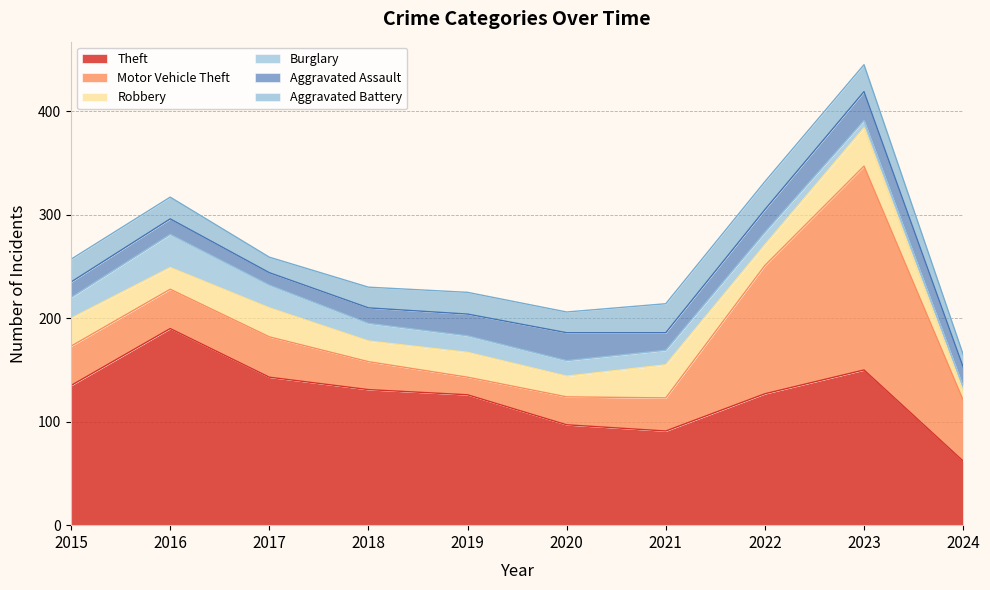

The Theft series shows 91 at 2021. True or false?

True